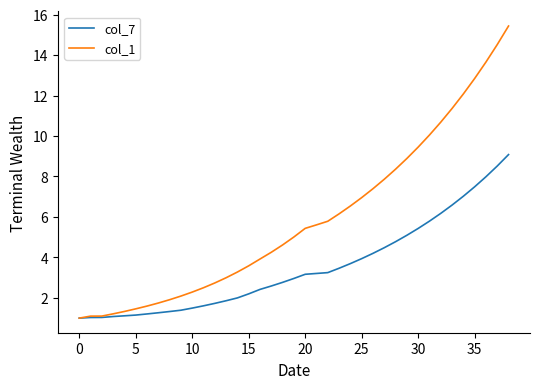

Which series has the largest total across all categories?

col_1